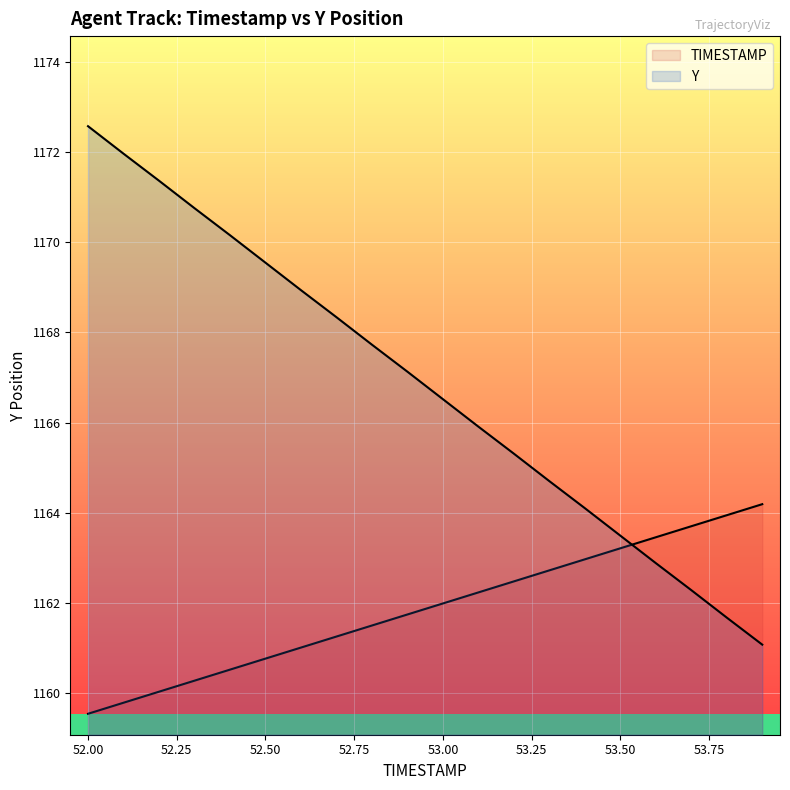

What is the minimum value shown in the chart?

1159.5